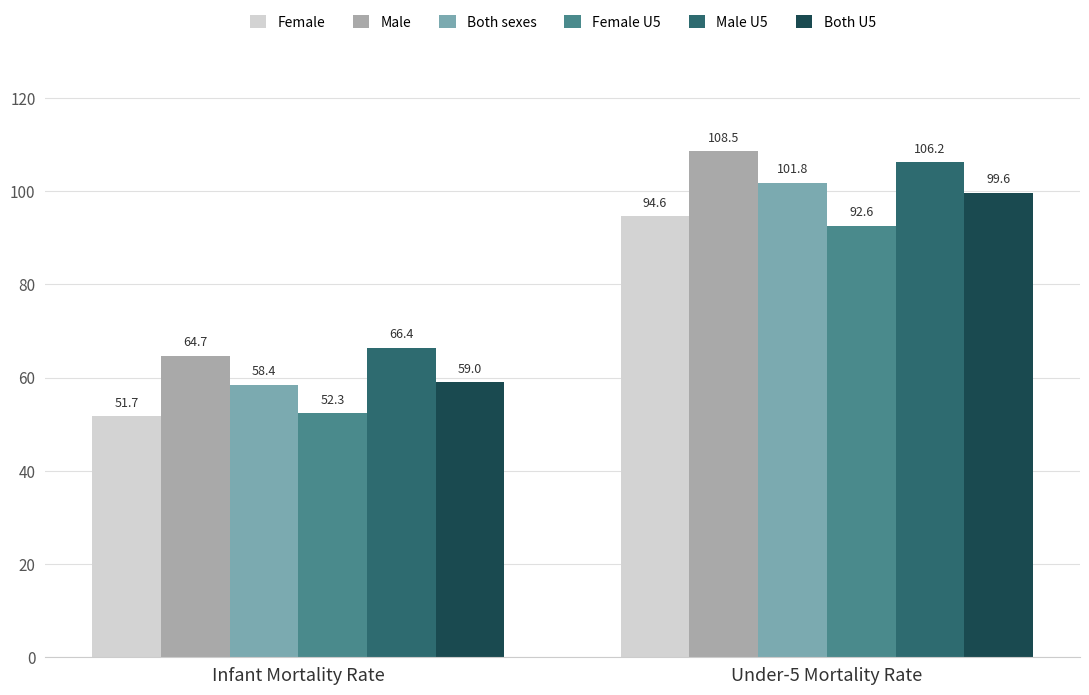

Which series has the largest total across all categories?

Male